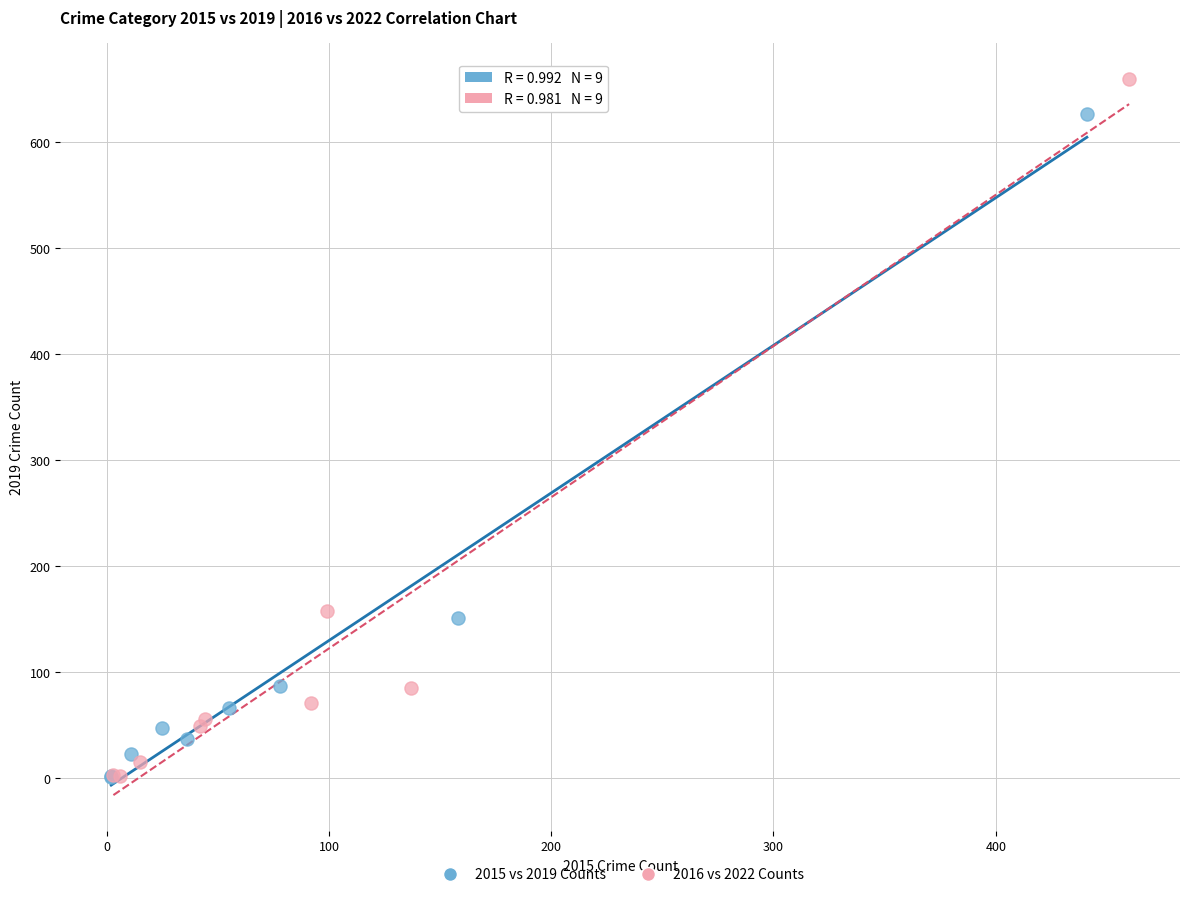

Which series contains the highest Y value?

2016 vs 2022 Counts